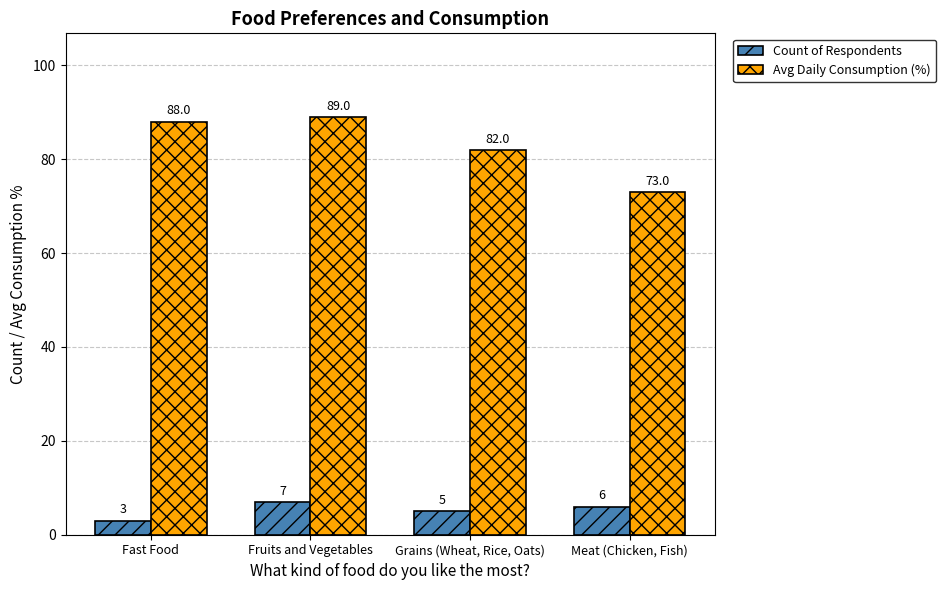

What is the smallest value displayed?

3